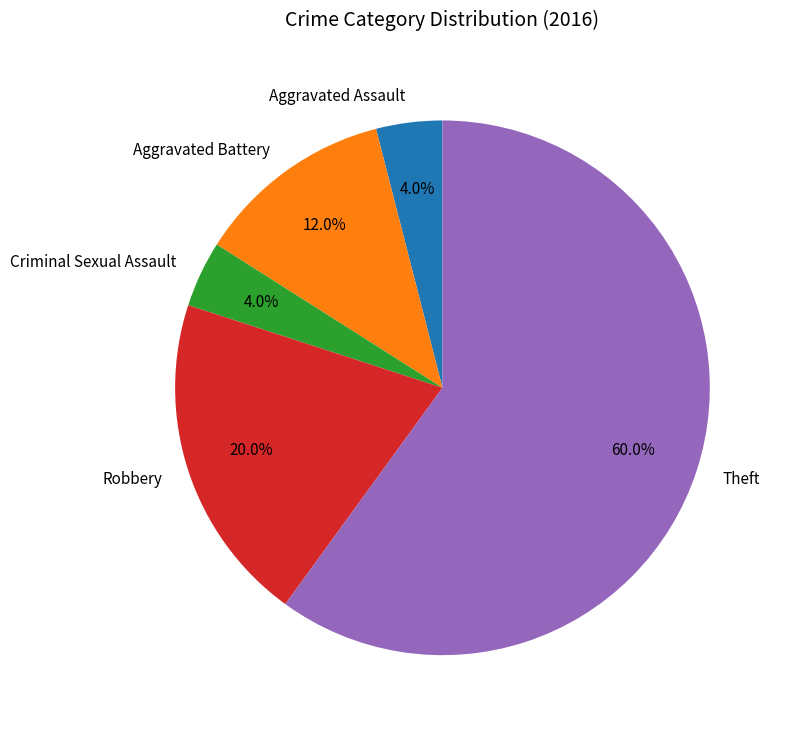

To the nearest percent, what percentage of the pie is Robbery?

20%